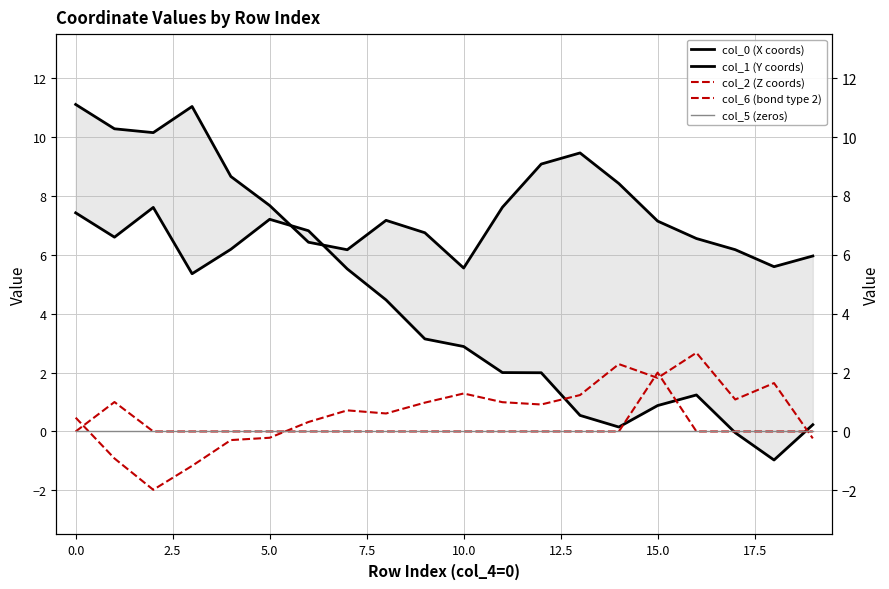

What is the difference between the maximum and minimum values in the col_6 (bond type 2) series?

2.0